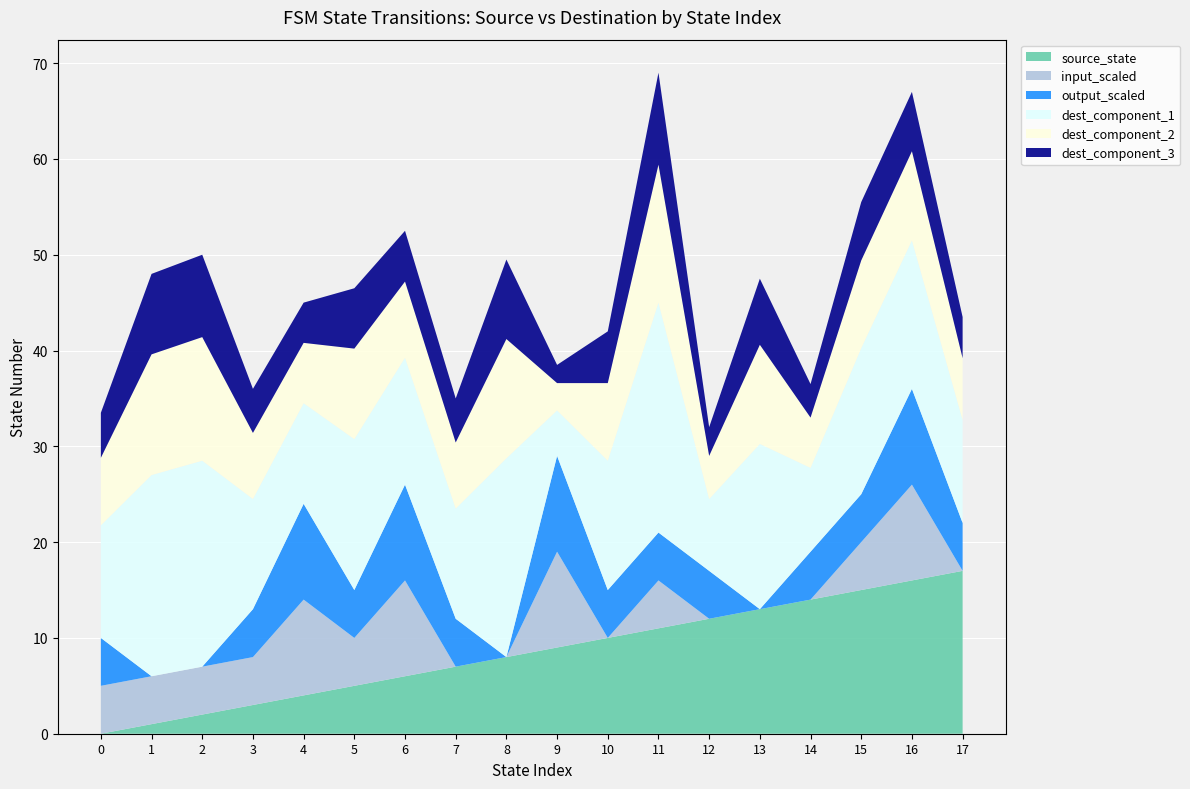

What is the highest value of the source_state series?

17.0